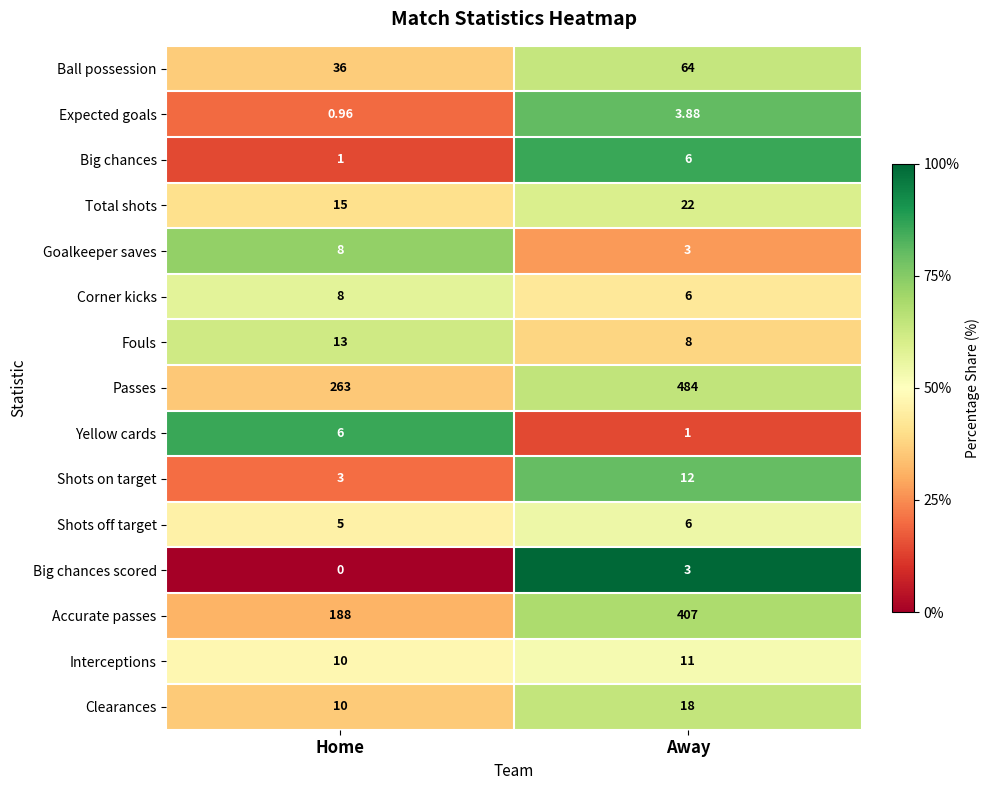

Which series changed the most between Home and Away?

Passes